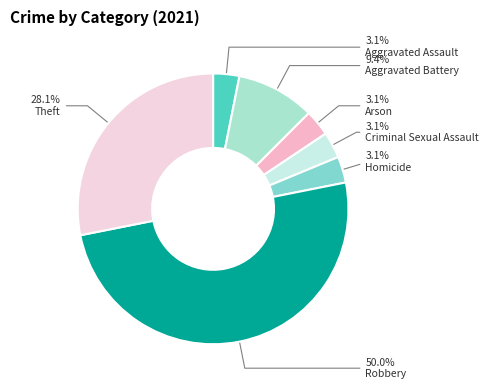

What is the ratio of the value at Arson to the value at Homicide?

1.0